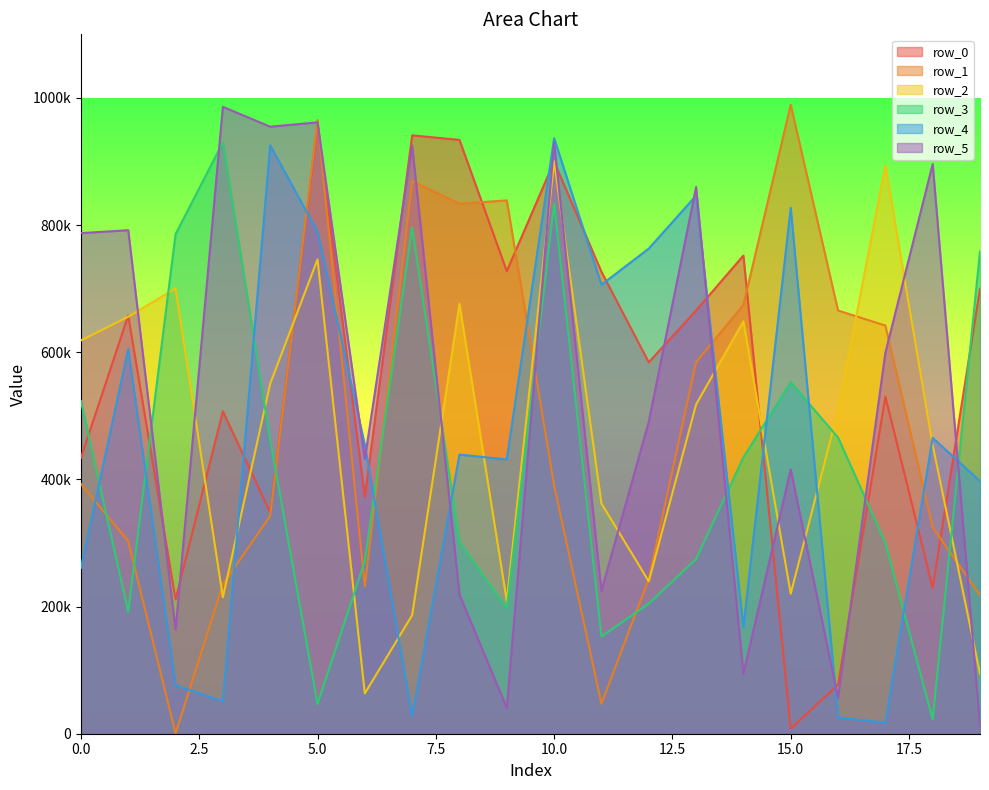

List the labels in order of row_4 value, smallest first.

17, 16, 7, 3, 2, 14, 0, 19, 9, 8, 6, 18, 1, 11, 12, 5, 15, 13, 4, 10